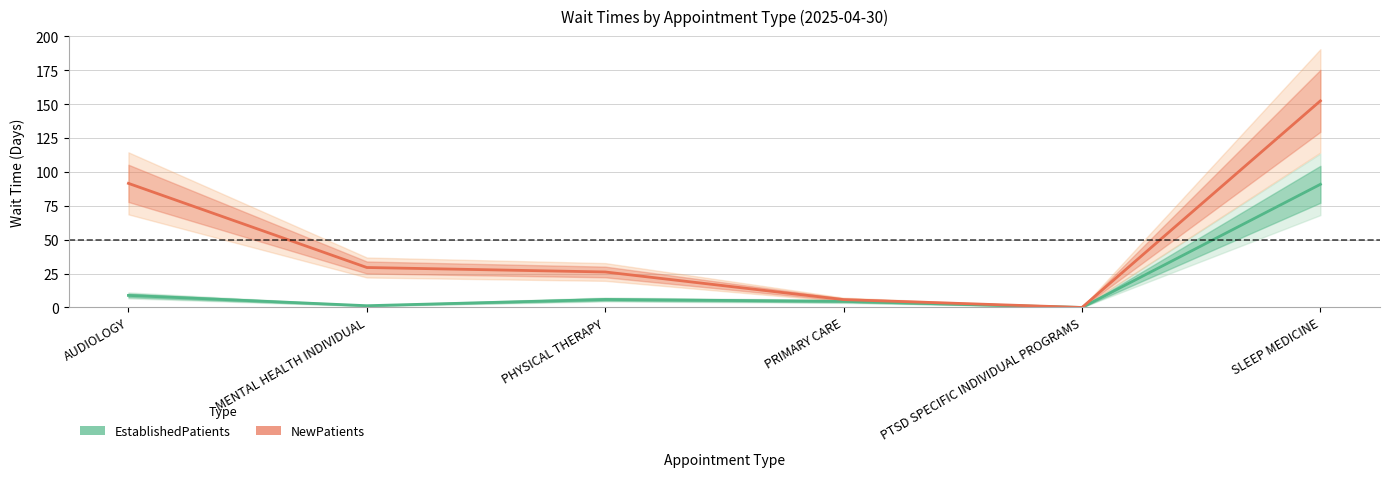

Rank the series by their average value, from highest to lowest.

NewPatients, EstablishedPatients